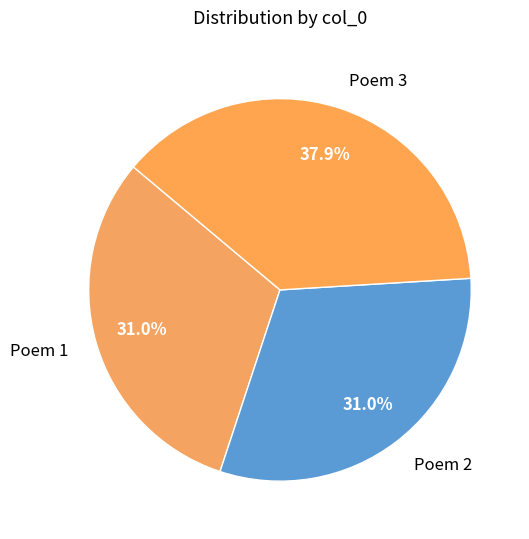

How many segments does this pie chart have?

3